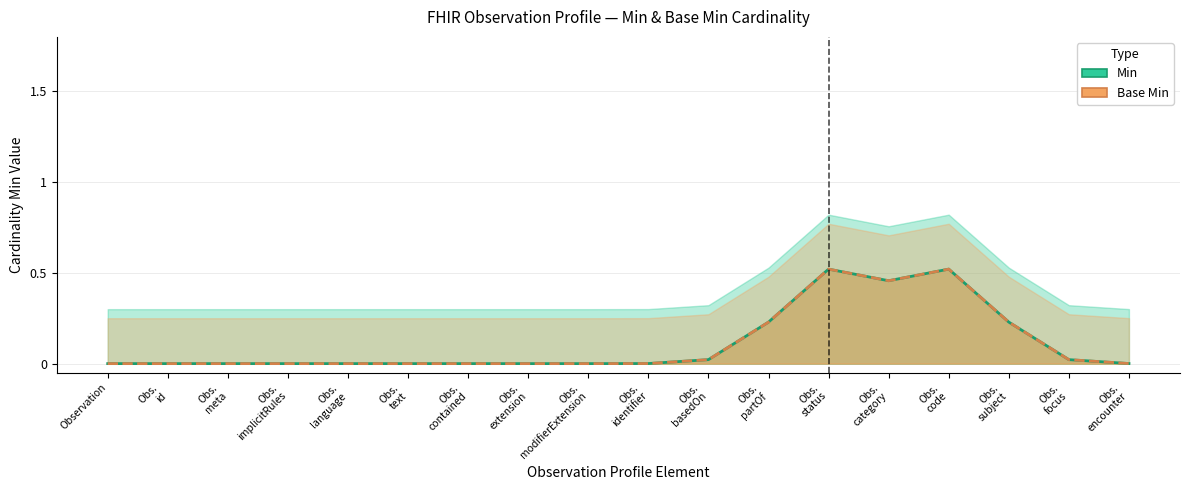

What is the label of the 9th point from the left?

Obs.
modifierExtension